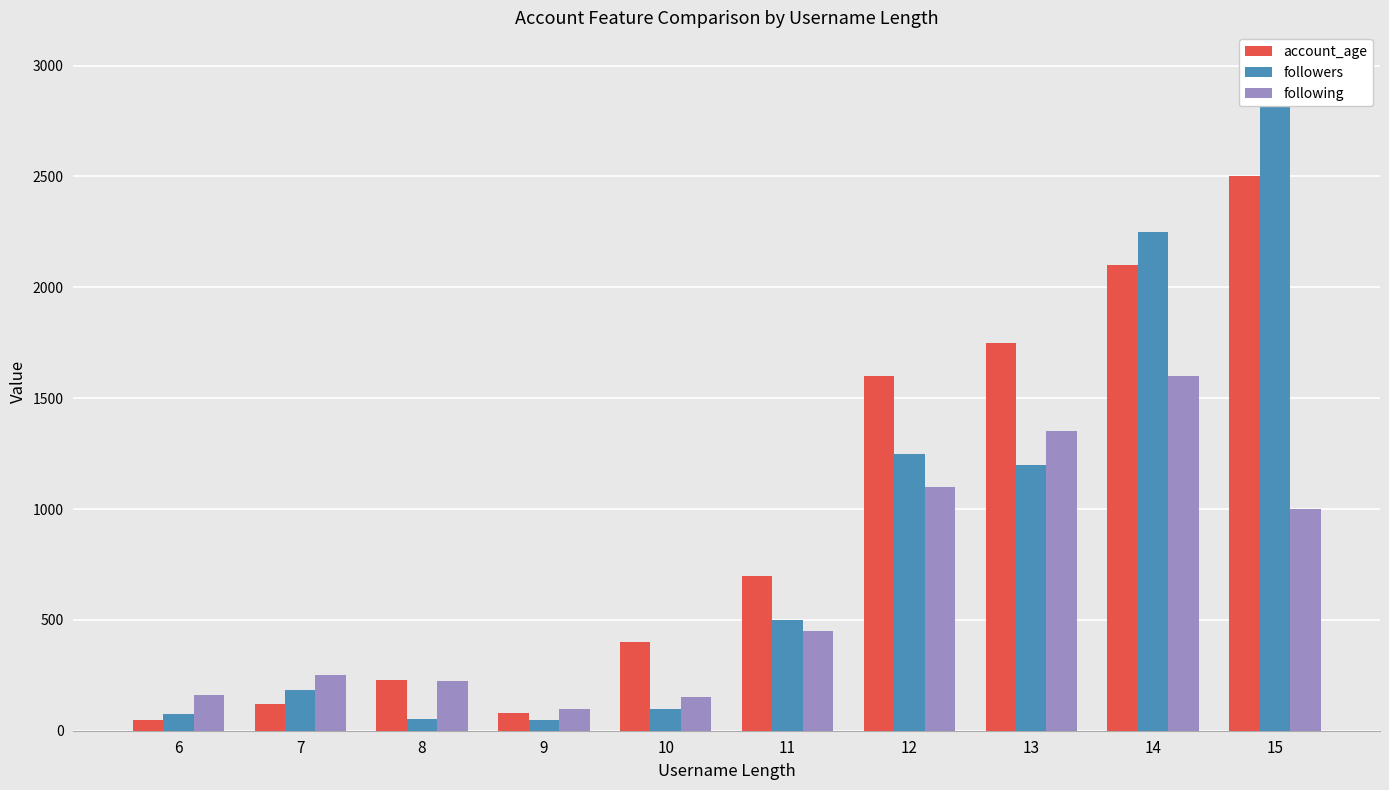

Reading left to right, extract all data points from this chart.

account_age: 6=50	7=120	8=230	9=80	10=400	11=700	12=1600	13=1750	14=2100	15=2500
followers: 6=75	7=185	8=55	9=50	10=100	11=500	12=1250	13=1200	14=2250	15=3000
following: 6=160	7=250	8=225	9=100	10=150	11=450	12=1100	13=1350	14=1600	15=1000